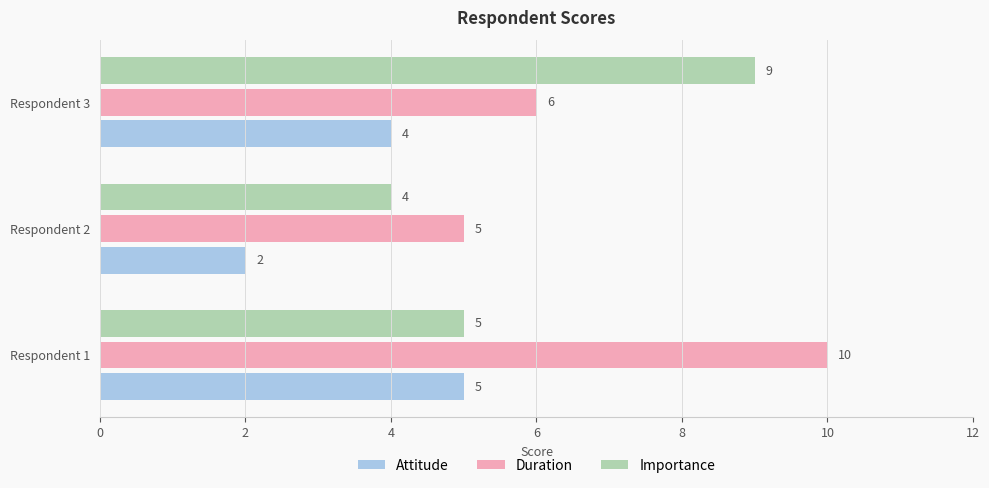

List the series in order of their peak value, lowest first.

Attitude, Importance, Duration